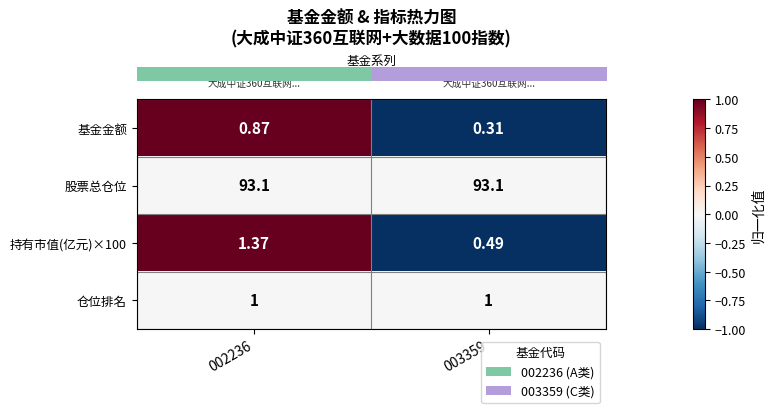

Which series has the largest total across all categories?

股票总仓位